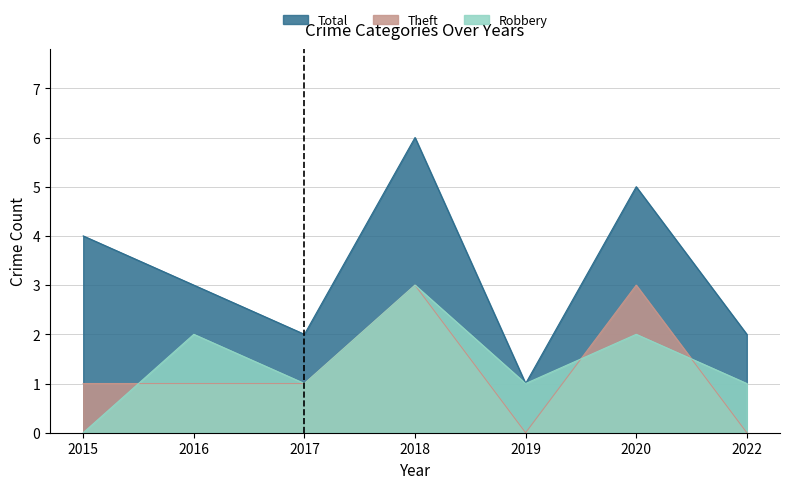

Reading right to left, extract all data points from this chart.

Robbery: 2022=1	2020=2	2019=1	2018=3	2017=1	2016=2	2015=0
Theft: 2022=0	2020=3	2019=0	2018=3	2017=1	2016=1	2015=1
Total: 2022=2	2020=5	2019=1	2018=6	2017=2	2016=3	2015=4